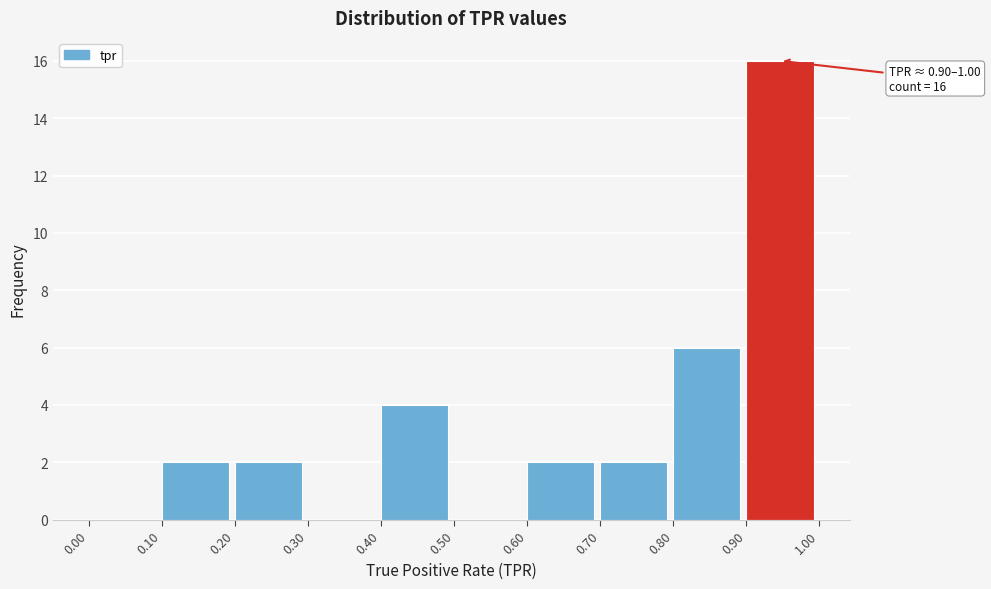

Over which range of the x-axis is the bar tallest?

0.90 to 1.00